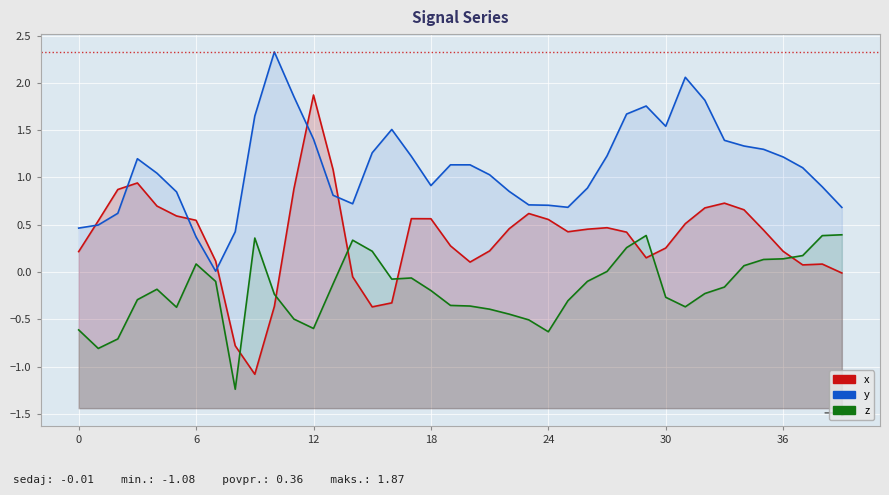

How many lines are shown in the chart?

3